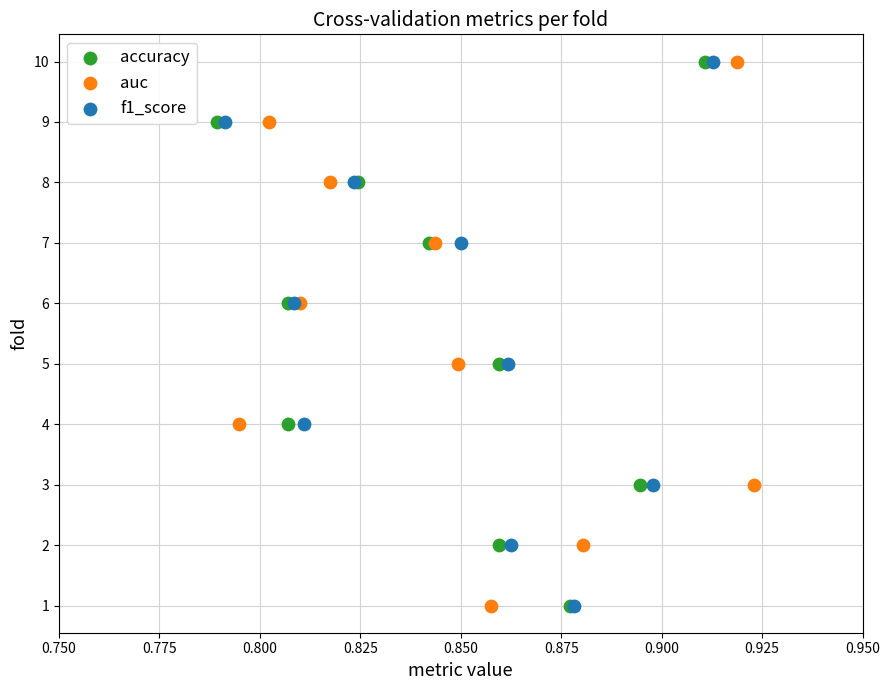

What are all the series names shown in the legend?

accuracy, auc, f1_score